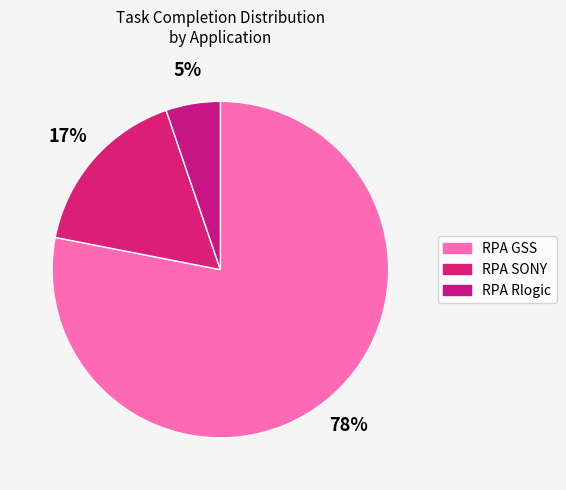

Count the number of slices in the pie.

3